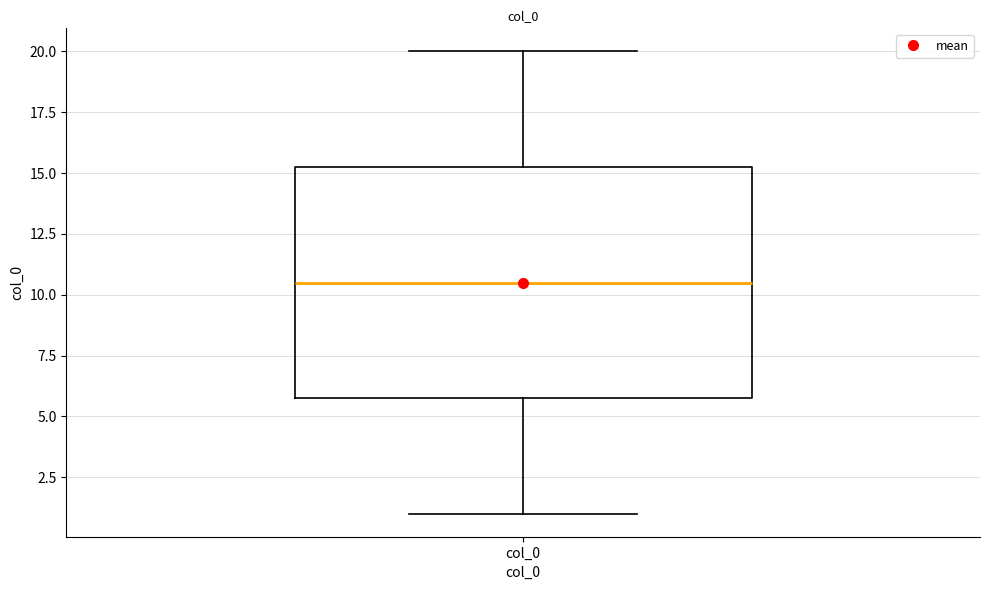

Where is the upper edge of the box for col_0 on the y-axis? The values are not printed on the chart, so give them approximately, as read against the axis.

15.5